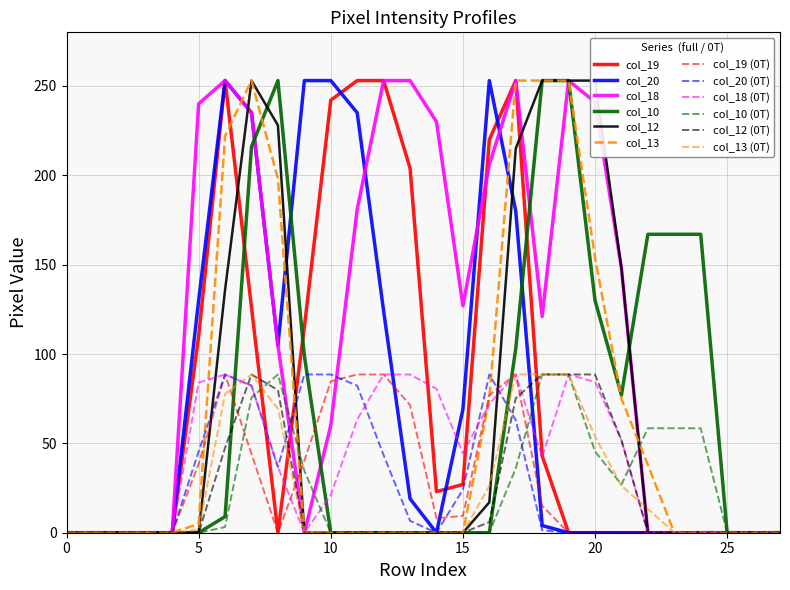

The col_18 series shows 150 at 27. True or false?

False